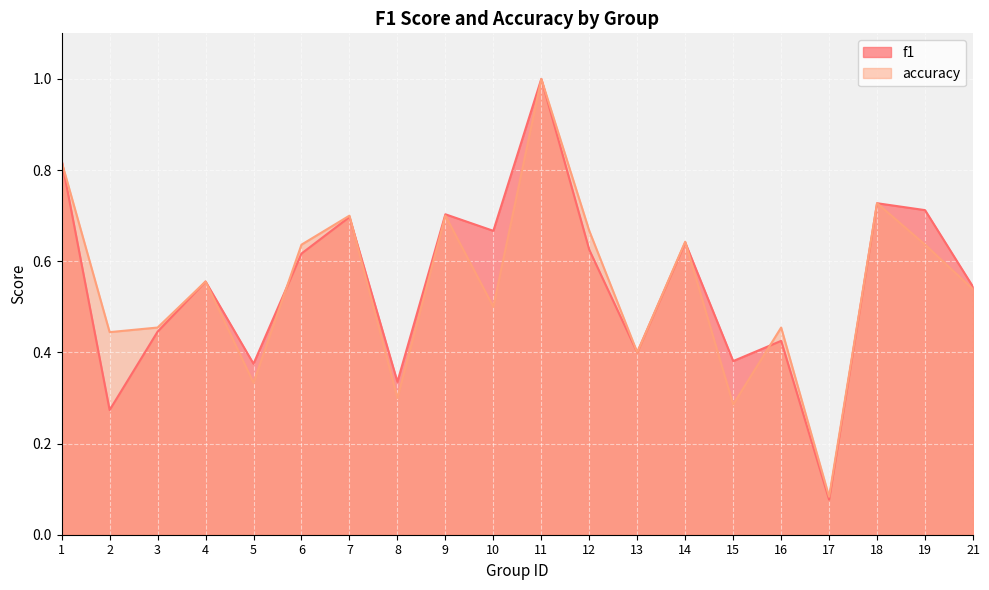

True or false: f1 has more than 1 interior local peaks.

True